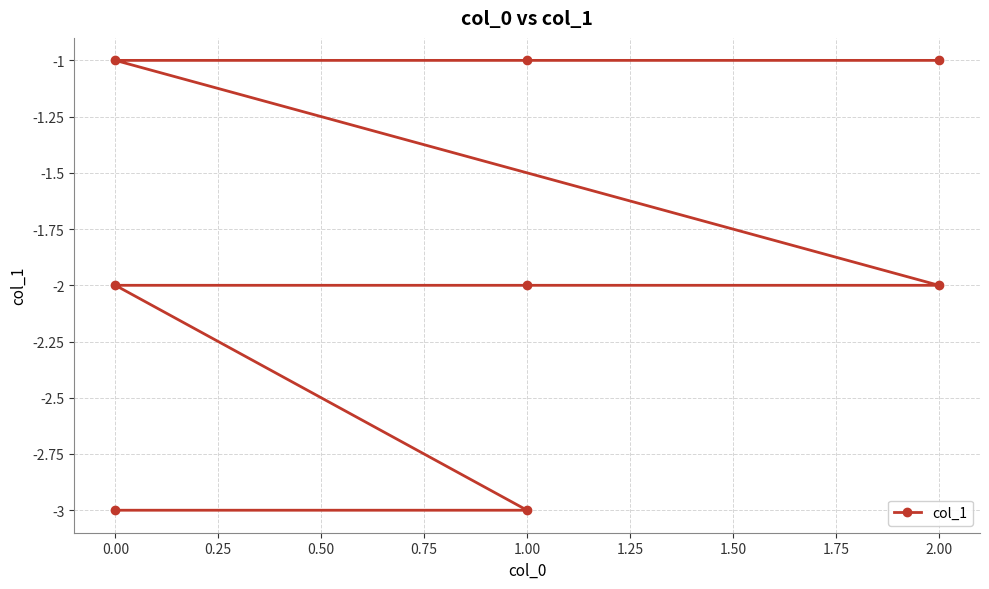

How many data points does each series have?

8